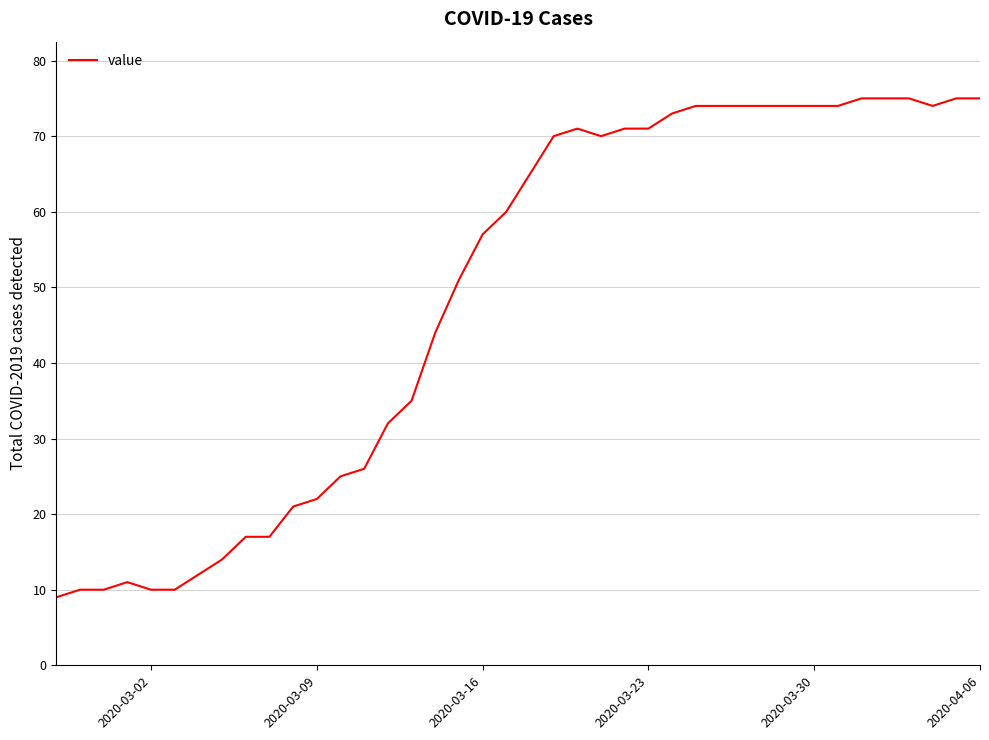

What is the difference between the maximum and second lowest values?

65